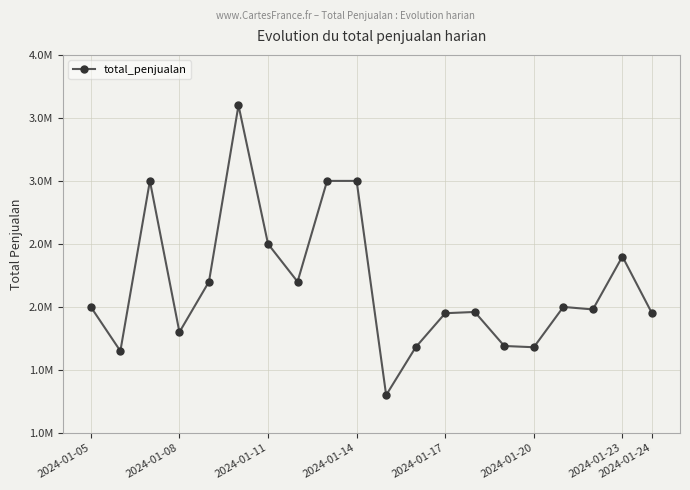

Does the chart have visible grid lines?

Yes